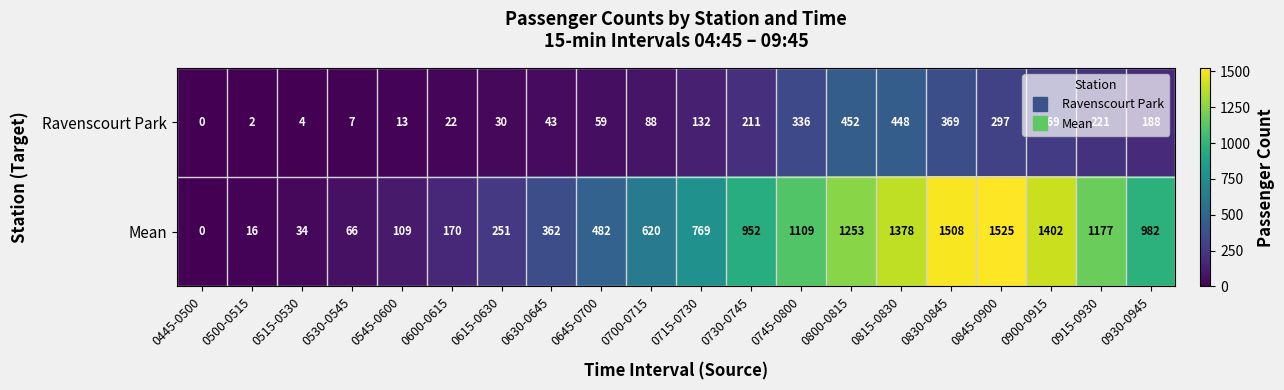

What is the spread (max minus min) of values at 0700-0715?

532